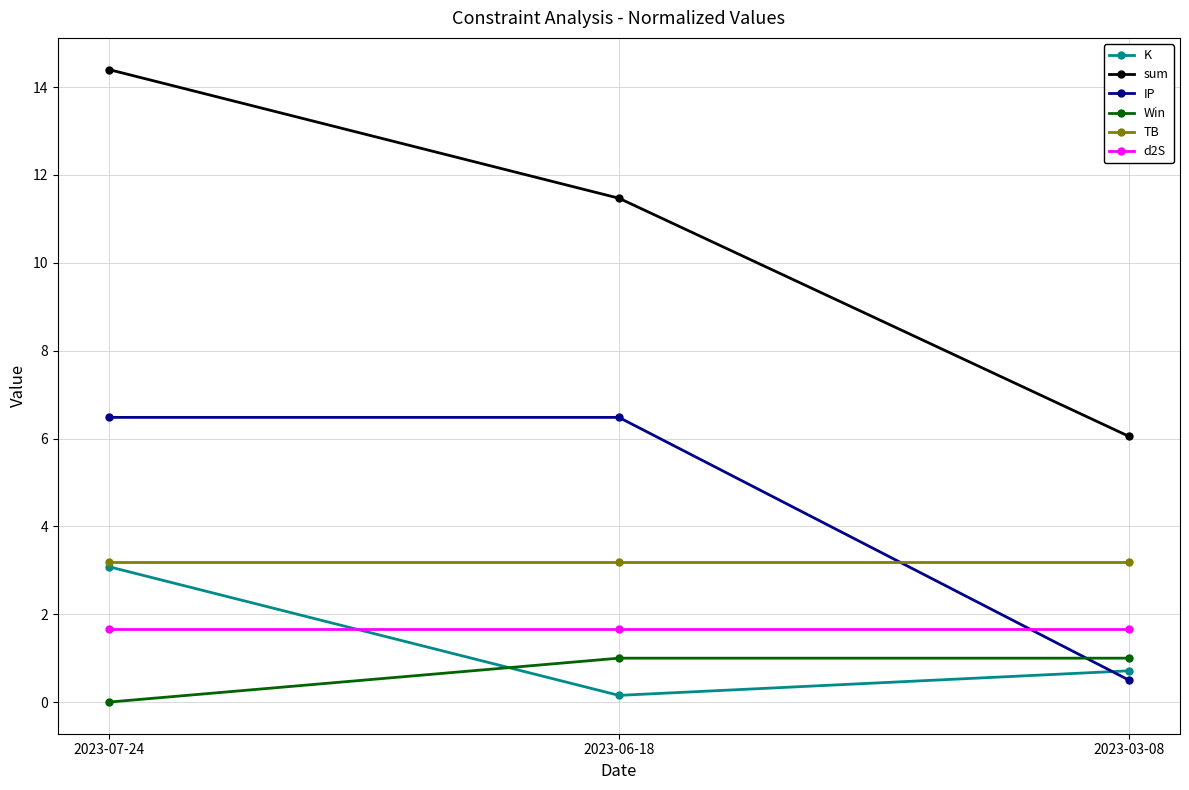

Which category has the lowest value across all series?

2023-07-24